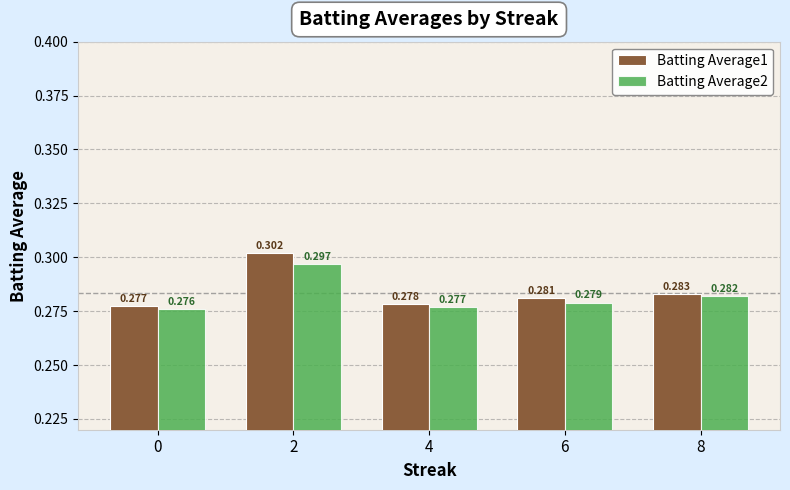

At which label does Batting Average1 reach its peak?

2